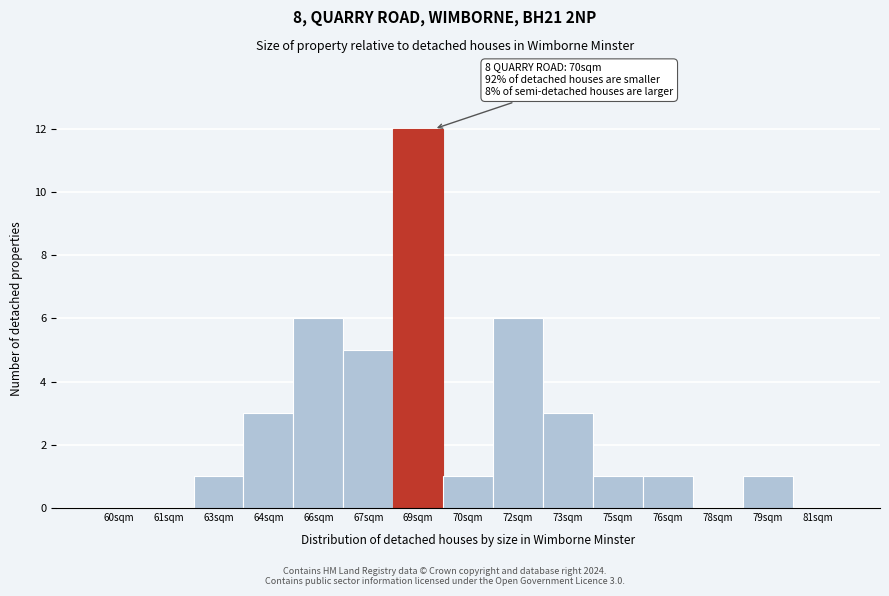

Reading right to left, list all the values displayed in this chart.

81sqm=0	79sqm=1	78sqm=0	76sqm=1	75sqm=1	73sqm=3	72sqm=6	70sqm=1	69sqm=12	67sqm=5	66sqm=6	64sqm=3	63sqm=1	61sqm=0	60sqm=0